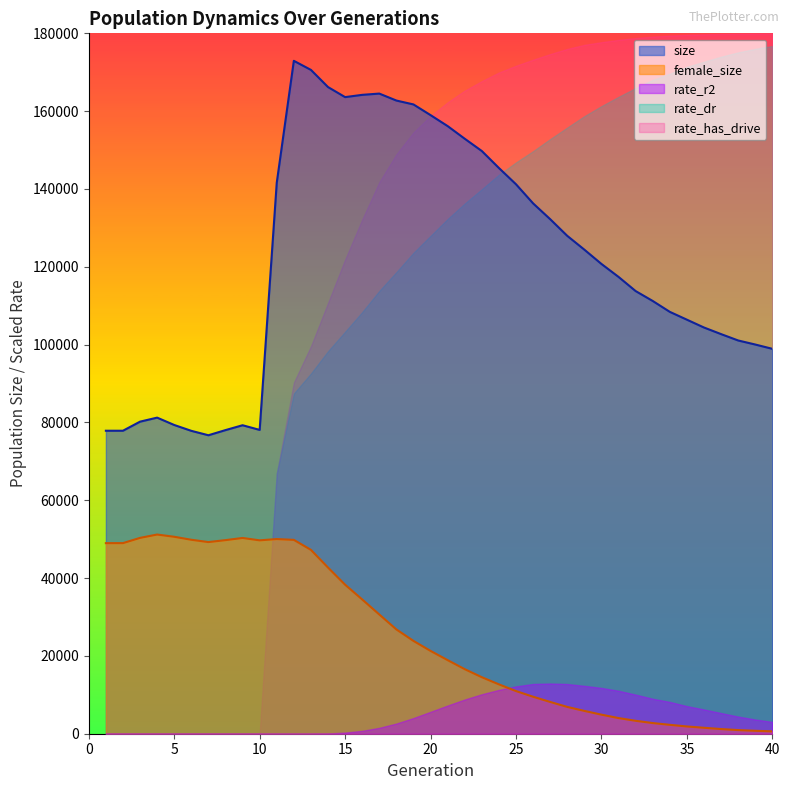

True or false: female_size and rate_has_drive intersect in this chart.

True